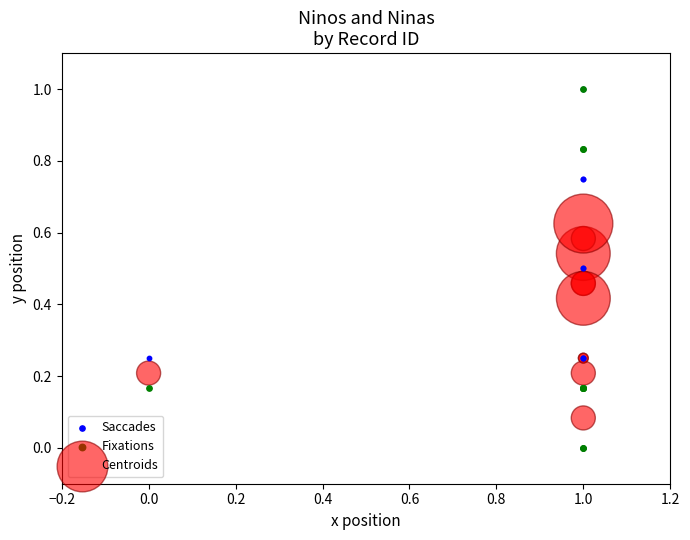

What are all the series names shown in the legend?

Saccades, Fixations, Centroids